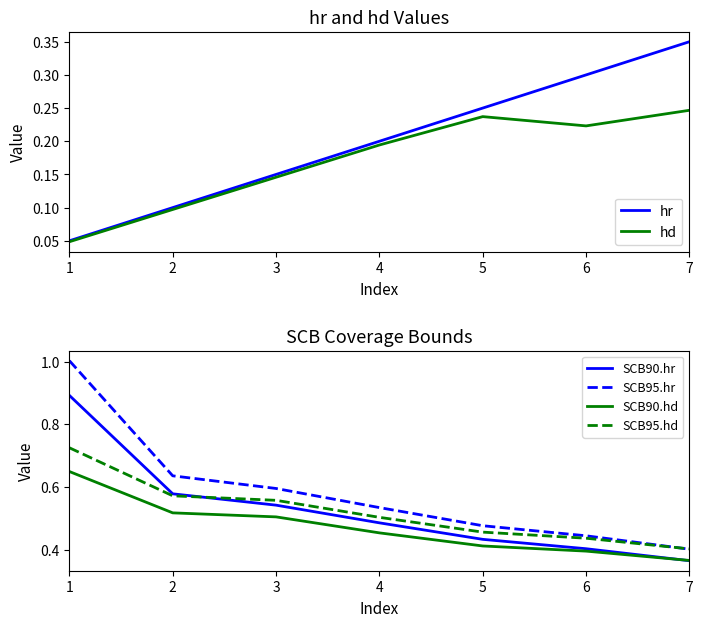

Count the number of data series in this chart.

6